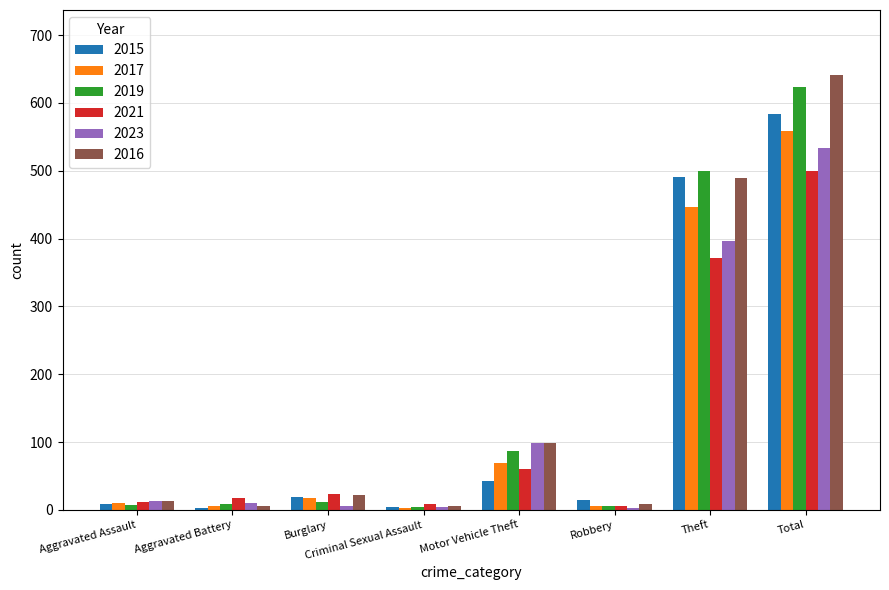

Where is 2023 nearest to the value 268?

Theft